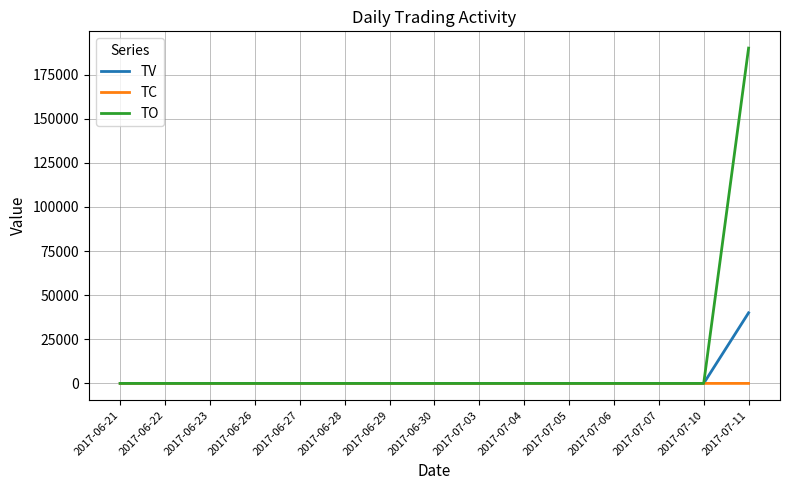

Which series has the widest spread of values?

TO